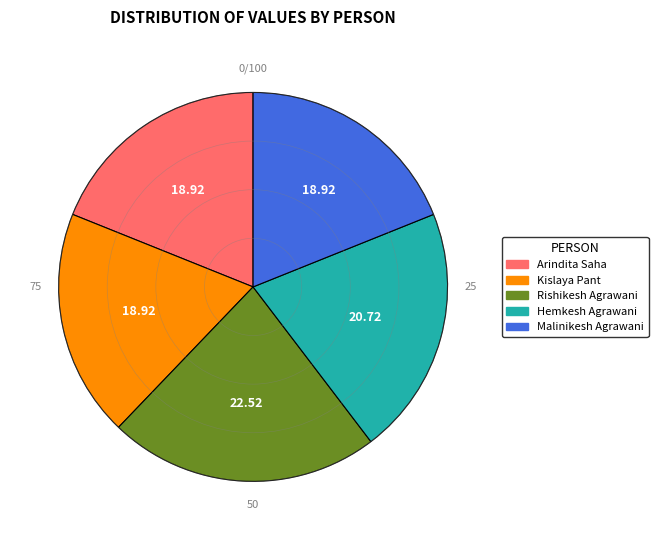

What is the ratio of the value at Arindita Saha to the value at Malinikesh Agrawani?

1.0